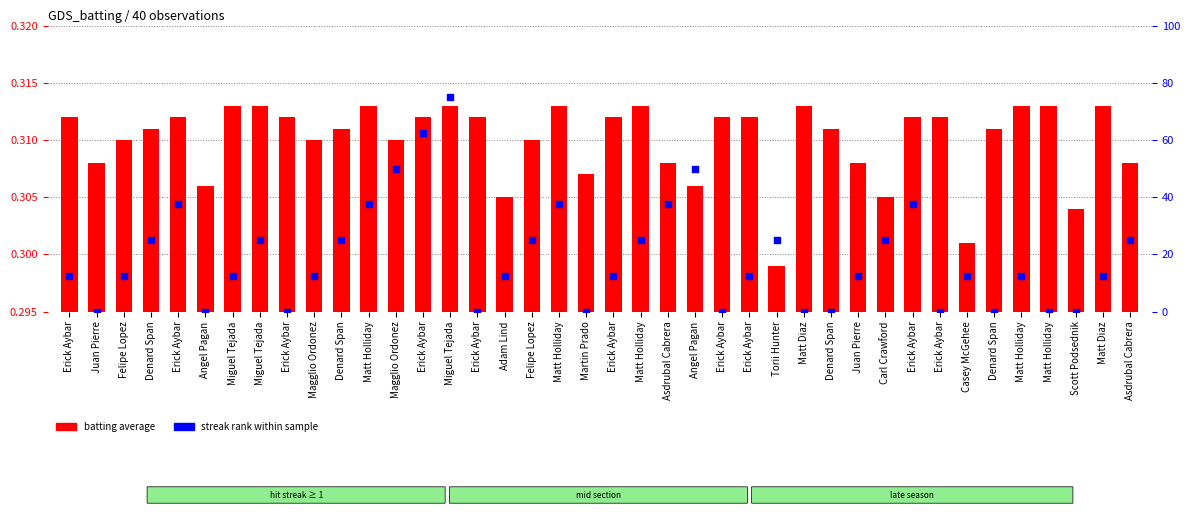

Which series has the largest total across all categories?

streak rank within sample